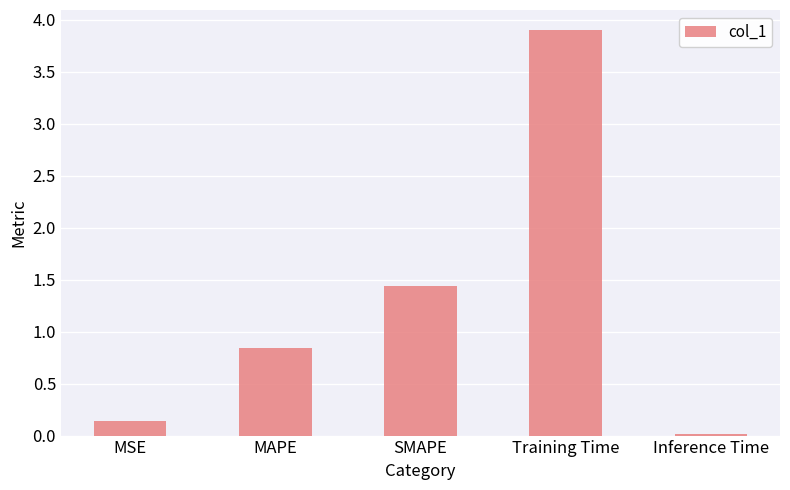

The chart shows a value of 3.9 at Training Time. True or false?

True